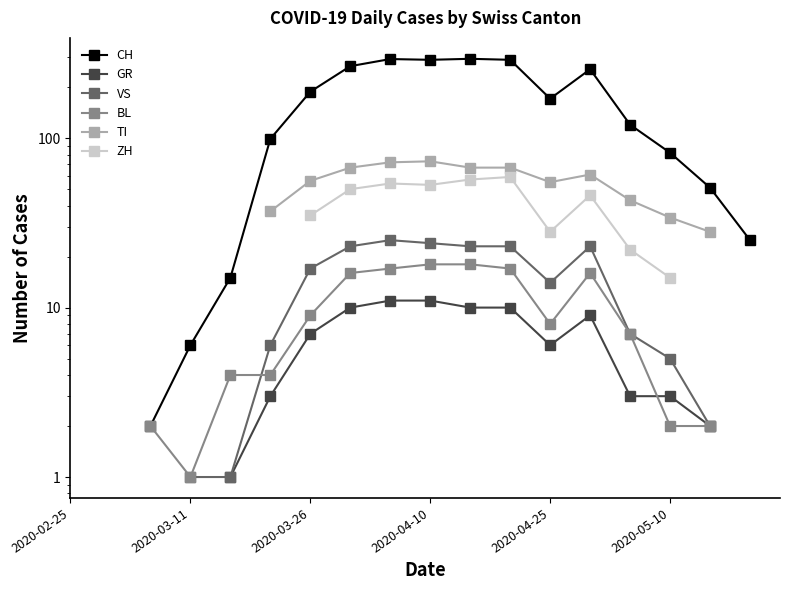

What position from the right is 14?

4